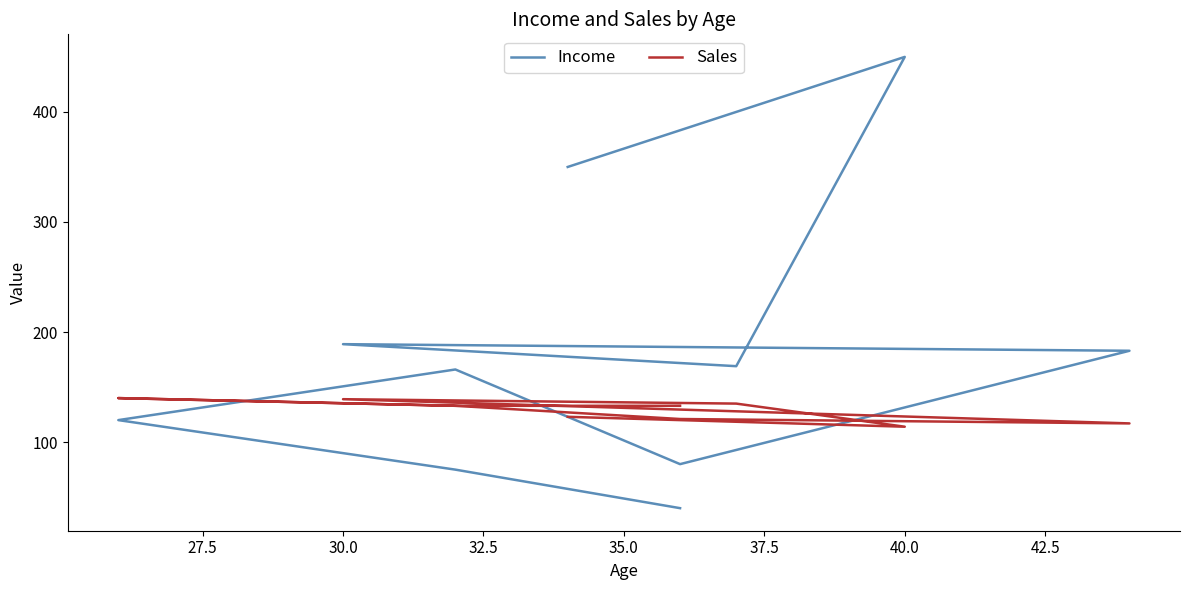

Which series has the largest range (max minus min)?

Income